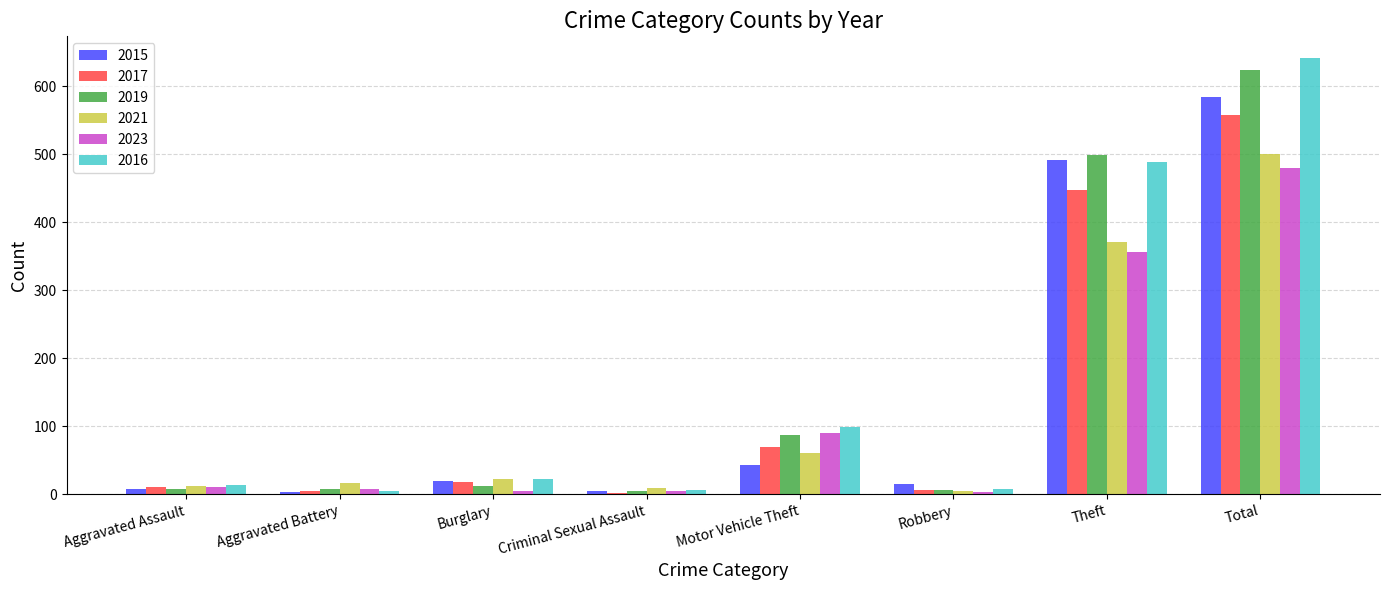

Is it true that 2021 equals 17 at Aggravated Battery?

True